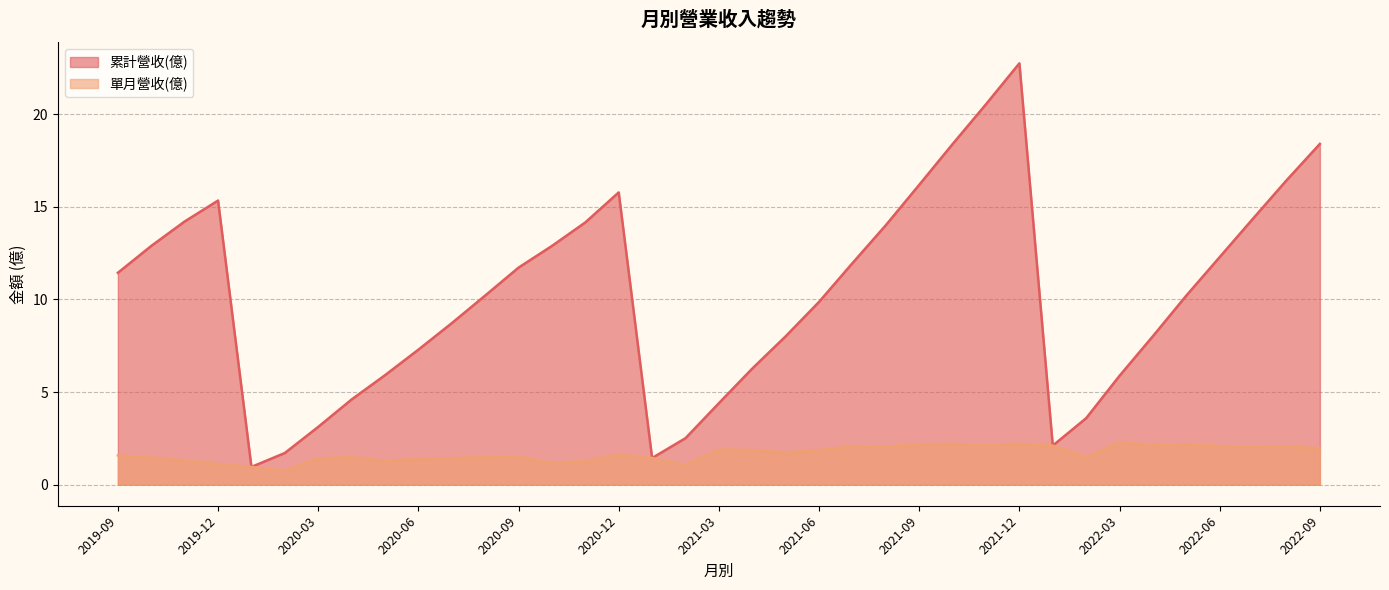

What is the highest value of the 累計營收(億) series?

22.8